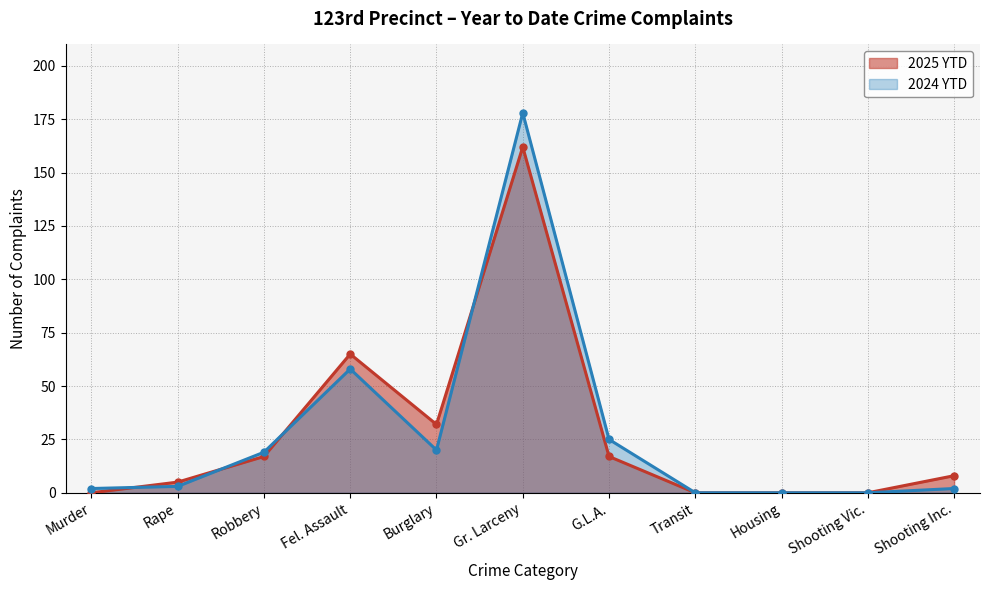

At which category does the chart reach its peak across all series?

Gr. Larceny